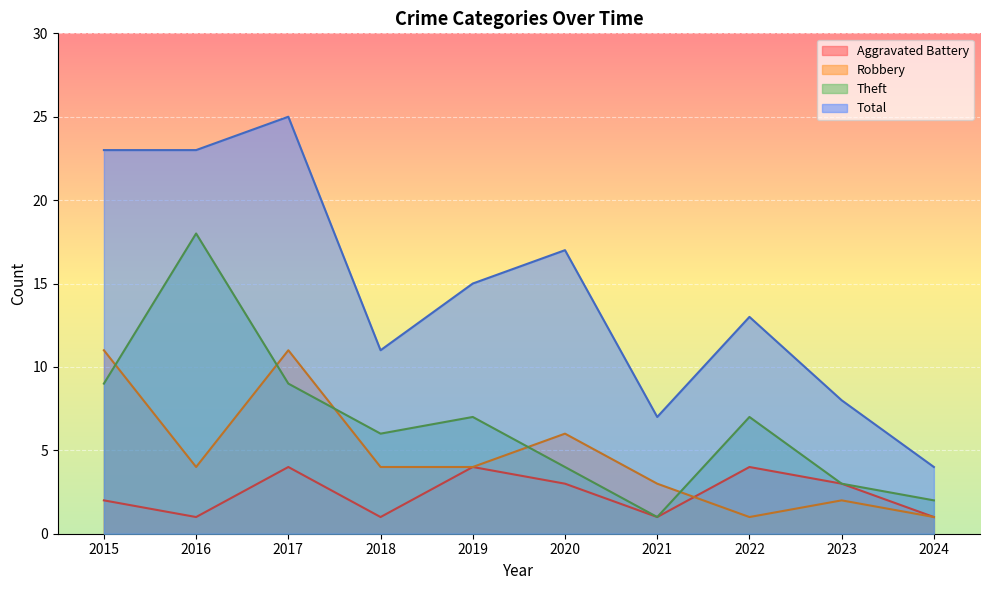

Which has a higher value, 2019 or 2017?

2019